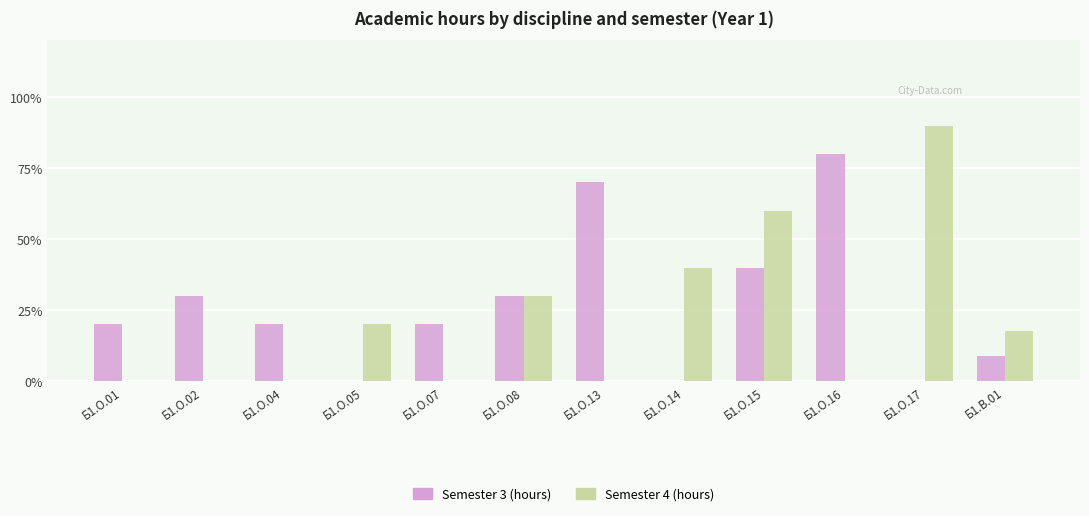

Is the value of Semester 4 (hours) at Б1.О.16 greater than the value of Semester 3 (hours) at Б1.О.08?

No